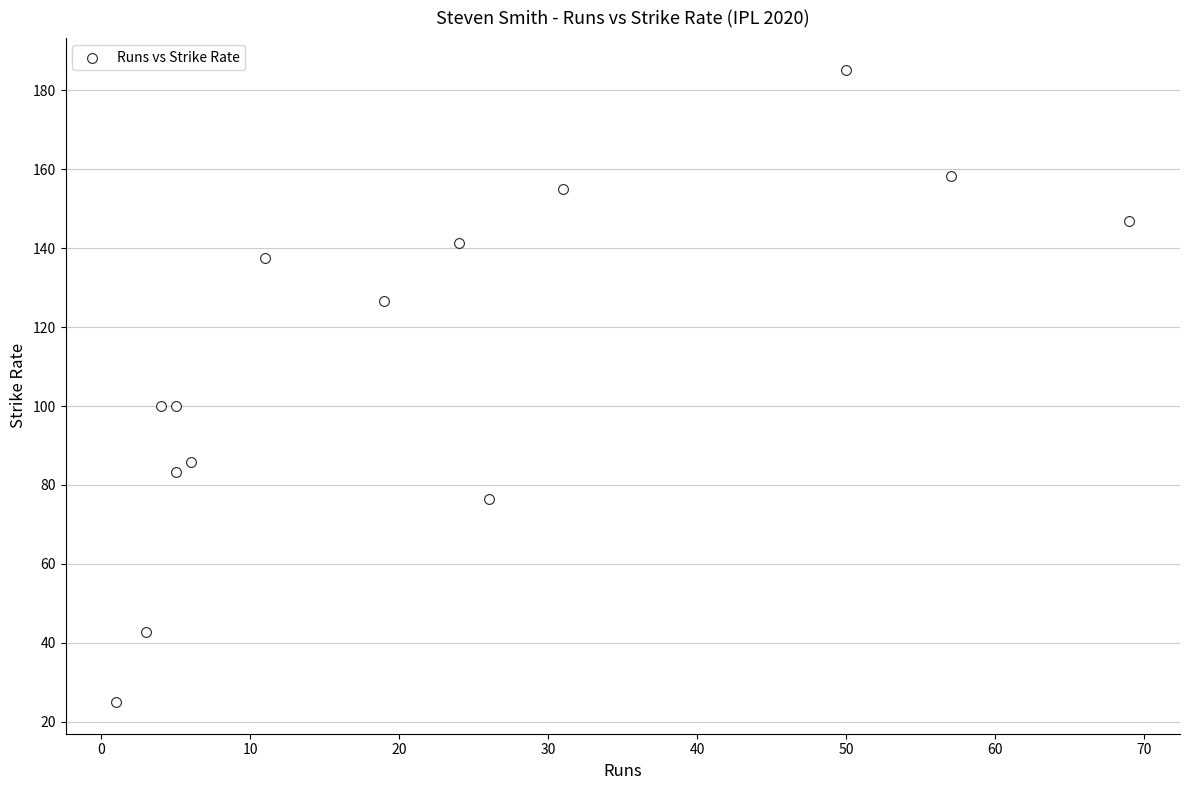

What is the range of Y values (max minus min)?

160.2